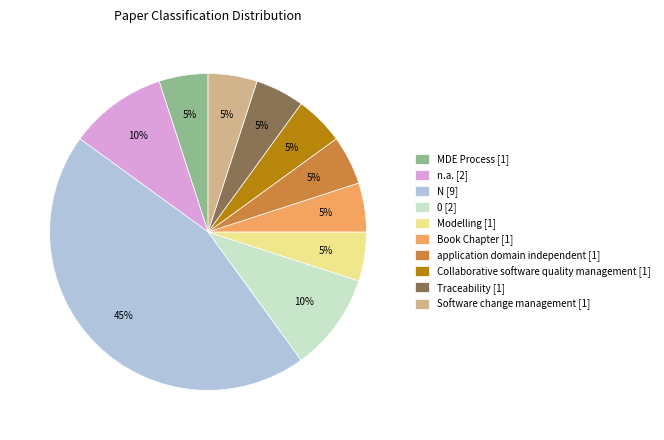

How many segments does this pie chart have?

10